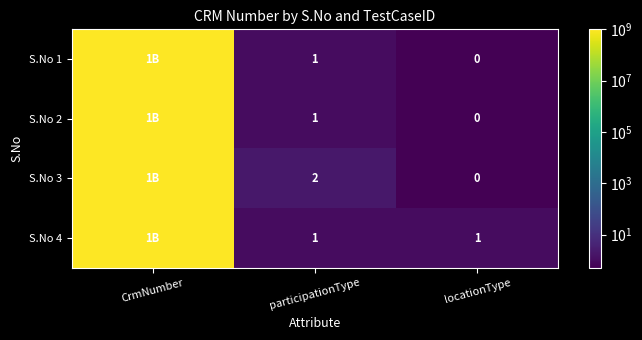

Is the value of S.No 2 at locationType greater than the value of S.No 1 at participationType?

No